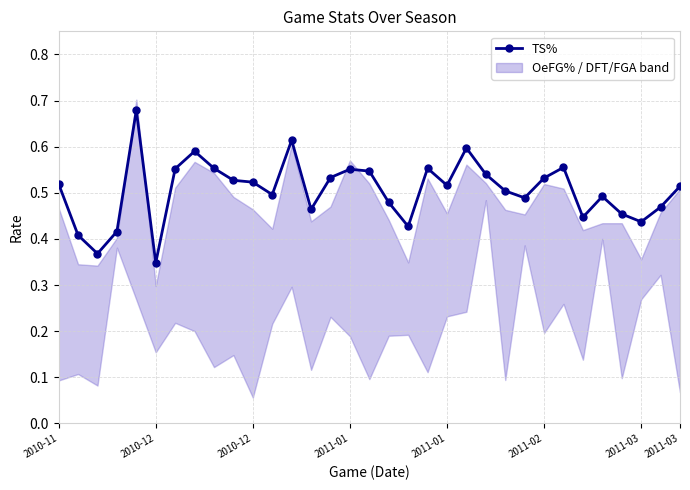

Reading left to right, transcribe all the data shown in this chart.

0.5	0.4	0.4	0.4	0.7	0.3	0.6	0.6	0.6	0.5	0.5	0.5	0.6	0.5	0.5	0.6	0.5	0.5	0.4	0.6	0.5	0.6	0.5	0.5	0.5	0.5	0.6	0.4	0.5	0.5	0.4	0.5	0.5